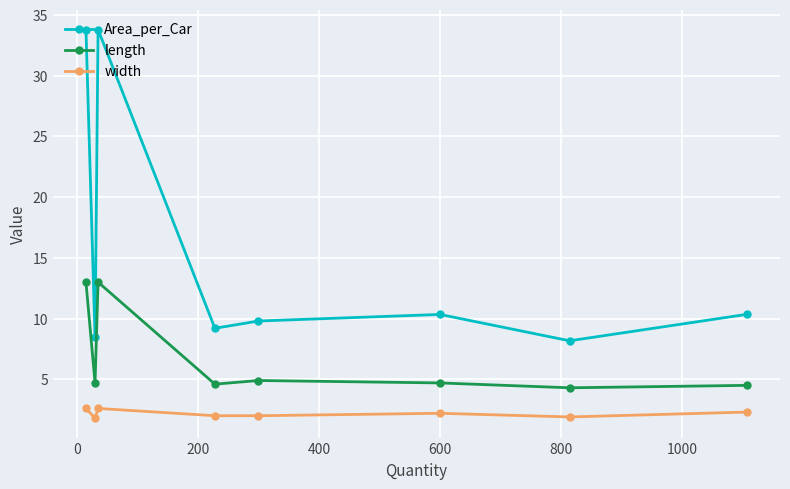

In length, how many points are higher than both neighbors (excluding endpoints)?

2